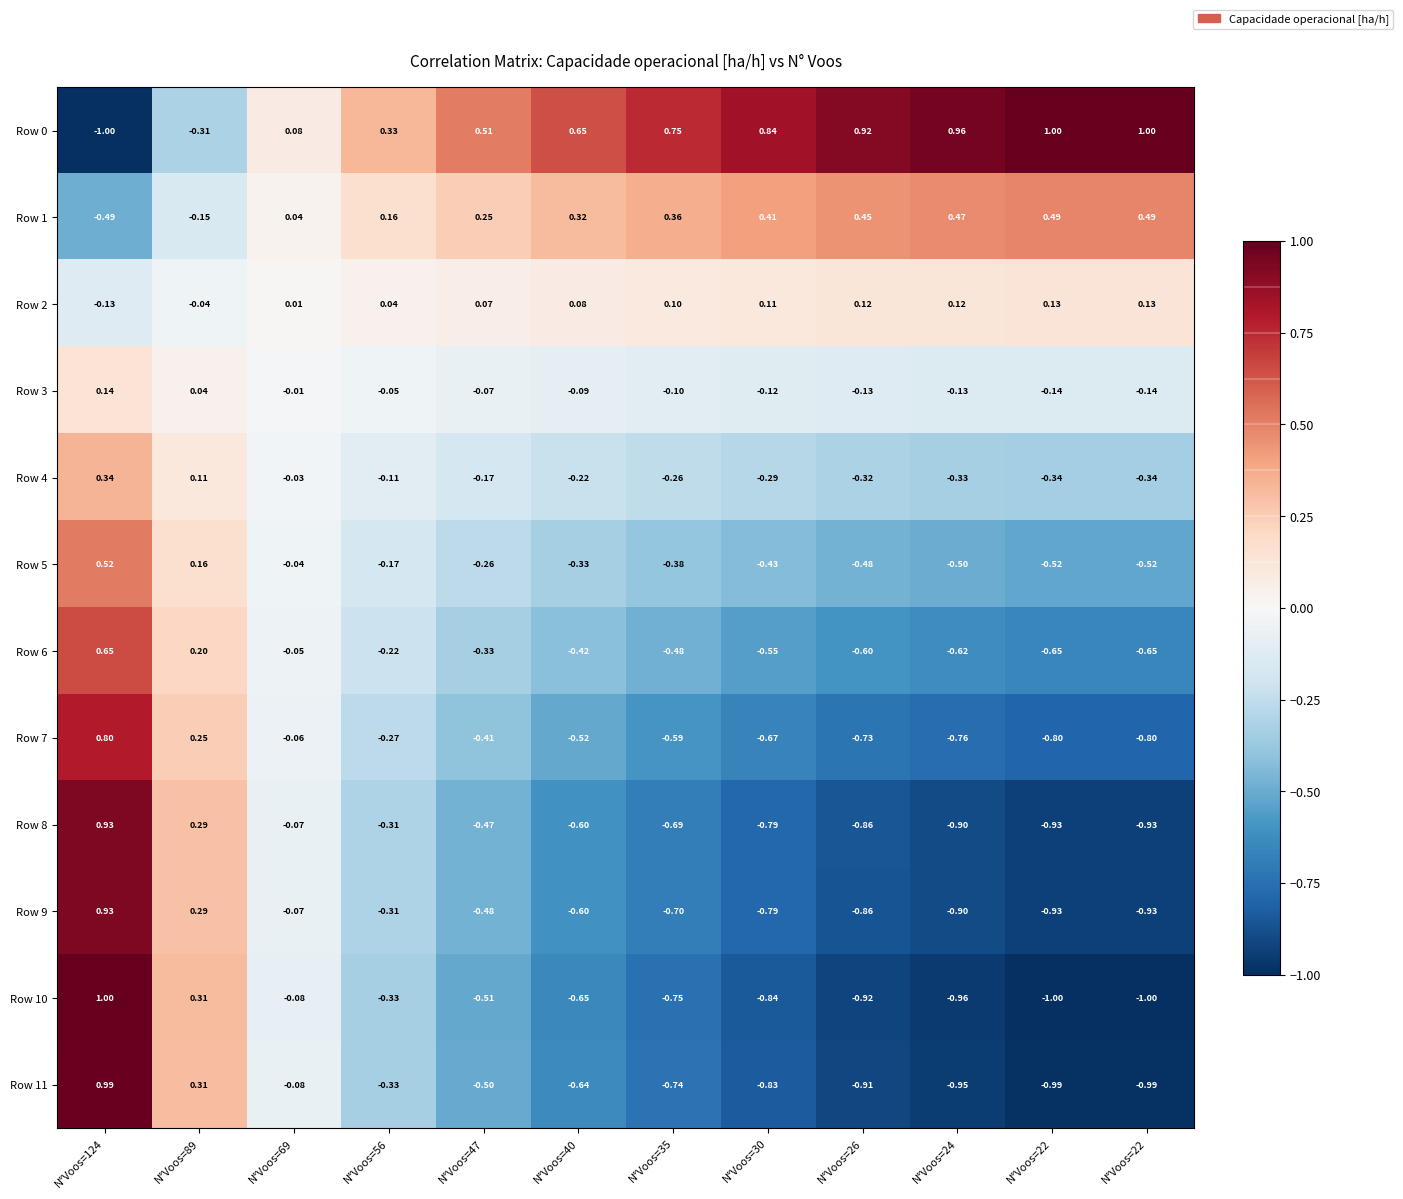

Which series has the largest total across all categories?

Row 0